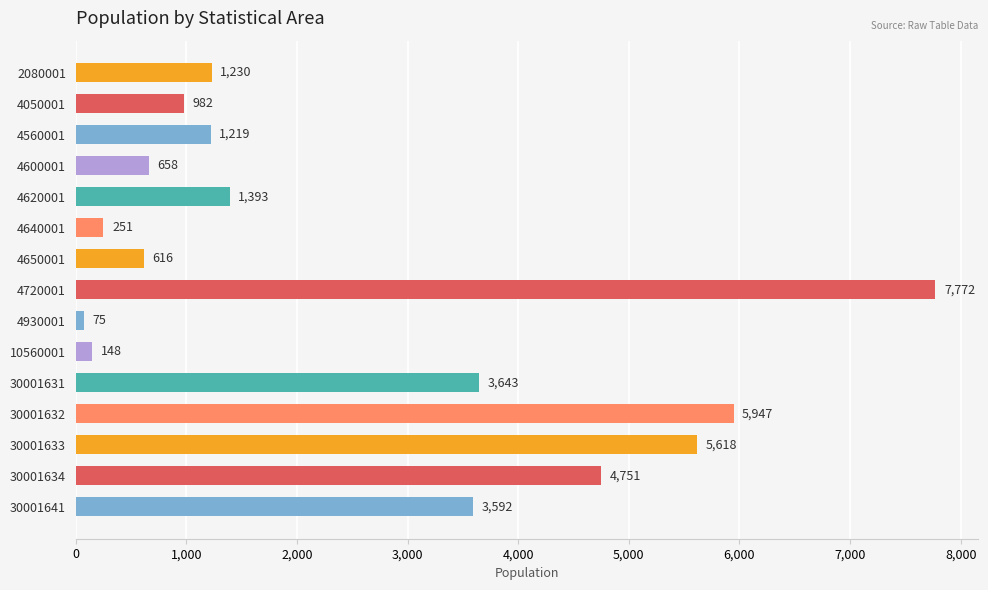

Rank the categories by value from lowest to highest.

4930001, 10560001, 4640001, 4650001, 4600001, 4050001, 4560001, 2080001, 4620001, 30001641, 30001631, 30001634, 30001633, 30001632, 4720001